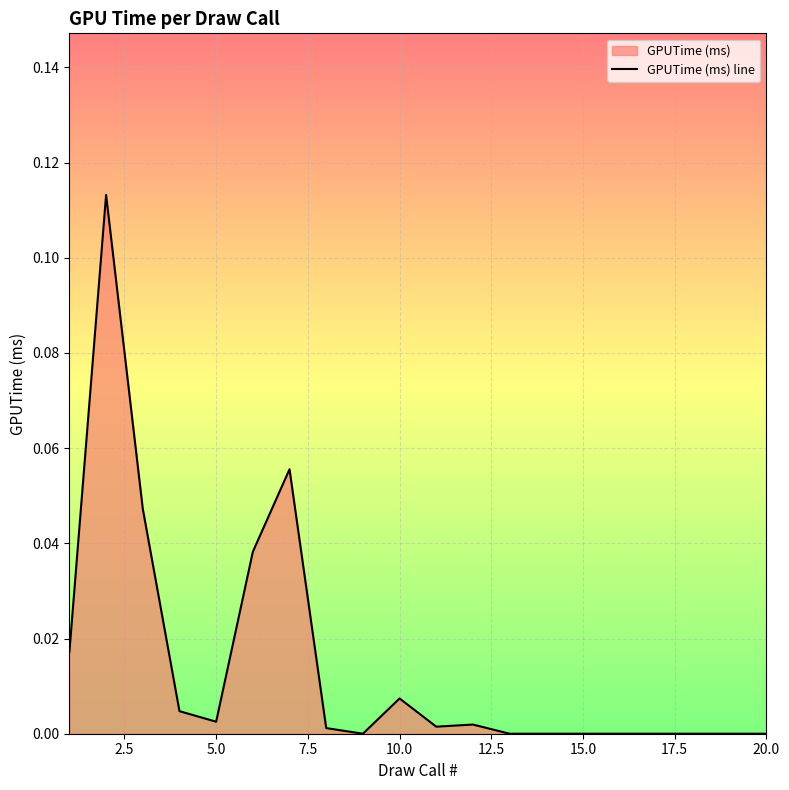

How many lines are shown in the chart?

1